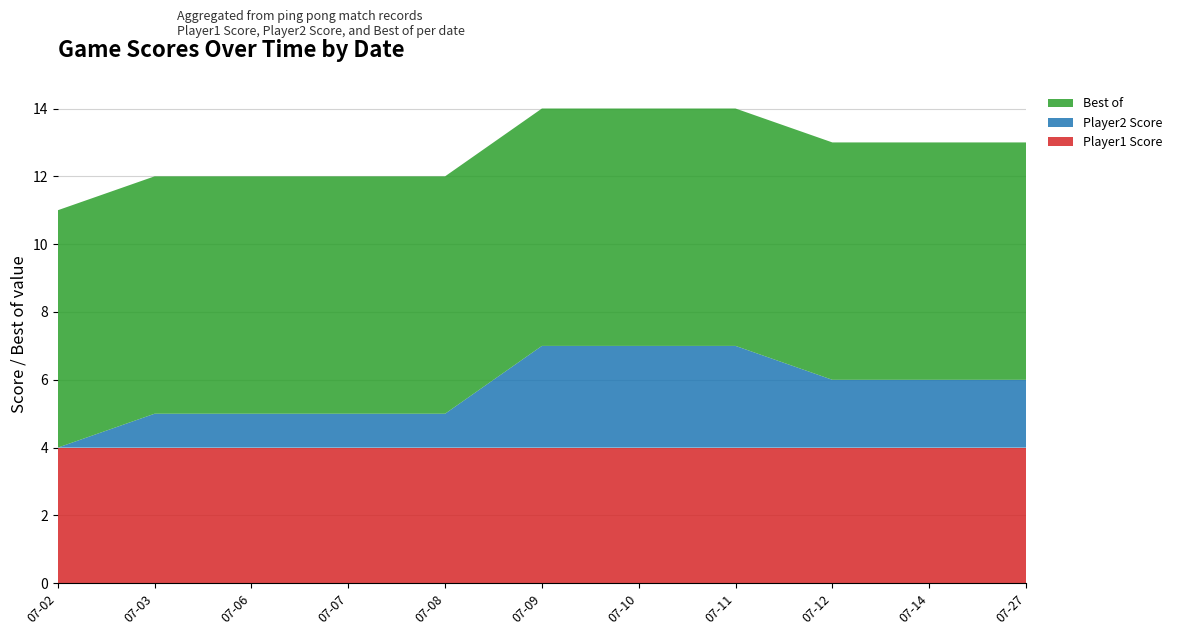

Reading right to left, list all the values displayed in this chart.

Player1 Score: 2012-07-27=4	2012-07-14=4	2012-07-12=4	2012-07-11=4	2012-07-10=4	2012-07-09=4	2012-07-08=4	2012-07-07=4	2012-07-06=4	2012-07-03=4	2012-07-02=4
Player2 Score: 2012-07-27=2	2012-07-14=2	2012-07-12=2	2012-07-11=3	2012-07-10=3	2012-07-09=3	2012-07-08=1	2012-07-07=1	2012-07-06=1	2012-07-03=1	2012-07-02=0
Best of: 2012-07-27=7	2012-07-14=7	2012-07-12=7	2012-07-11=7	2012-07-10=7	2012-07-09=7	2012-07-08=7	2012-07-07=7	2012-07-06=7	2012-07-03=7	2012-07-02=7